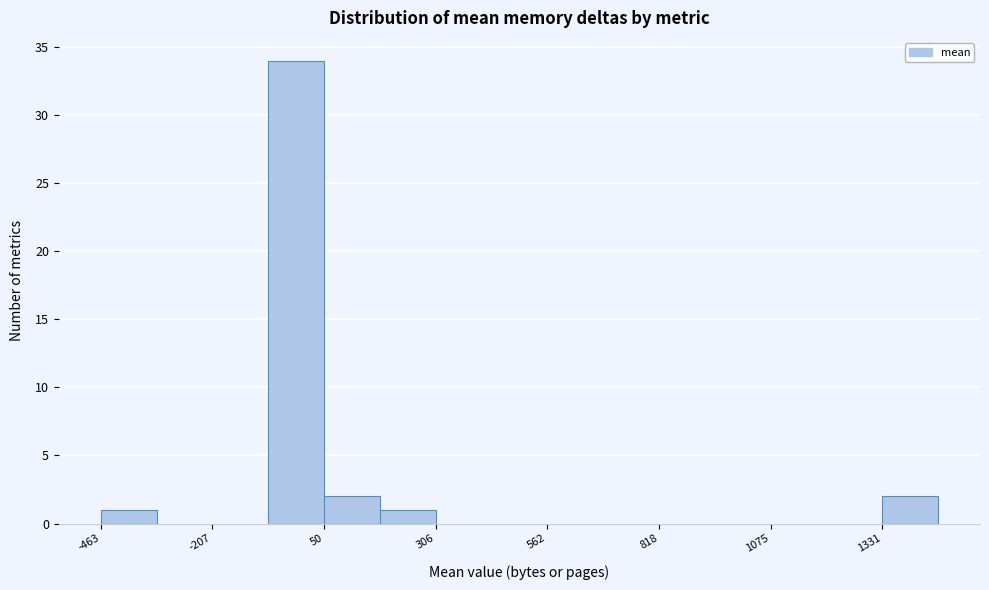

Around what value on the x-axis is the tallest bar? Give the approximate position of its centre, as read against the axis.

0